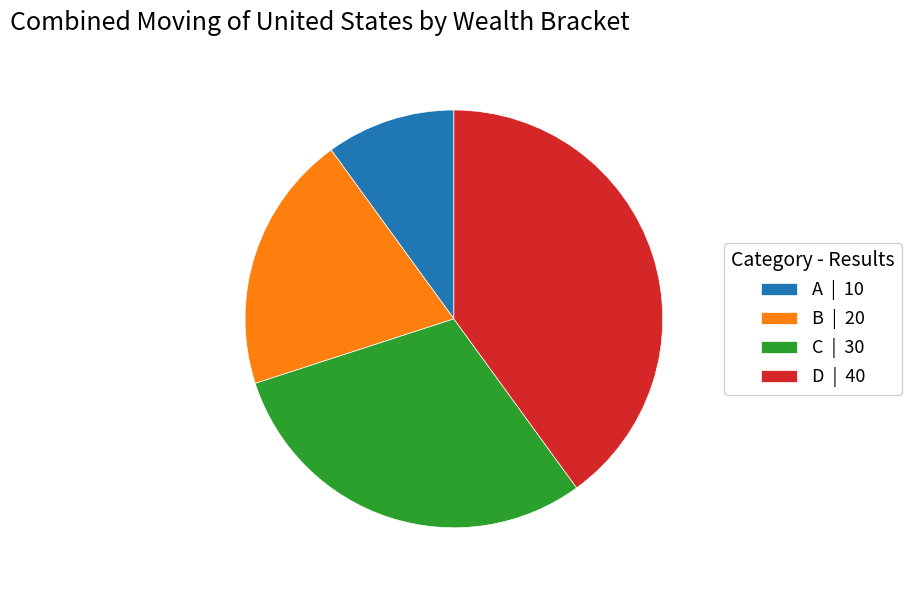

How many segments does this pie chart have?

4